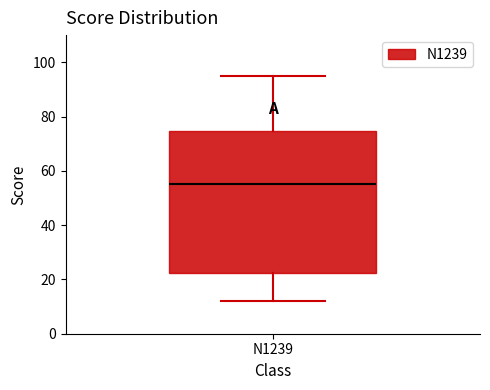

Transcribe this box plot: give where the median line is, the range the box spans, and where the two whiskers end, as read against the y-axis. The values are not printed on the chart, so give them approximately, as read against the axis.

median 56, box 22 to 74, whiskers 12 to 96